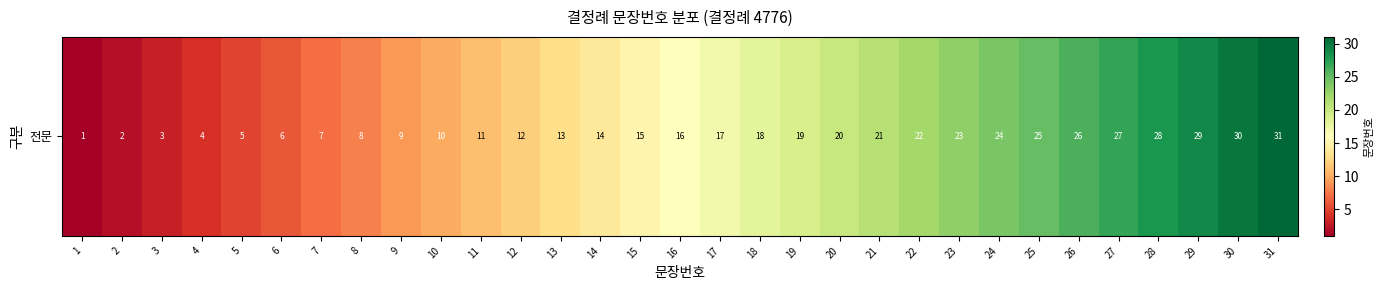

The value at 7 is 7. True or false?

True